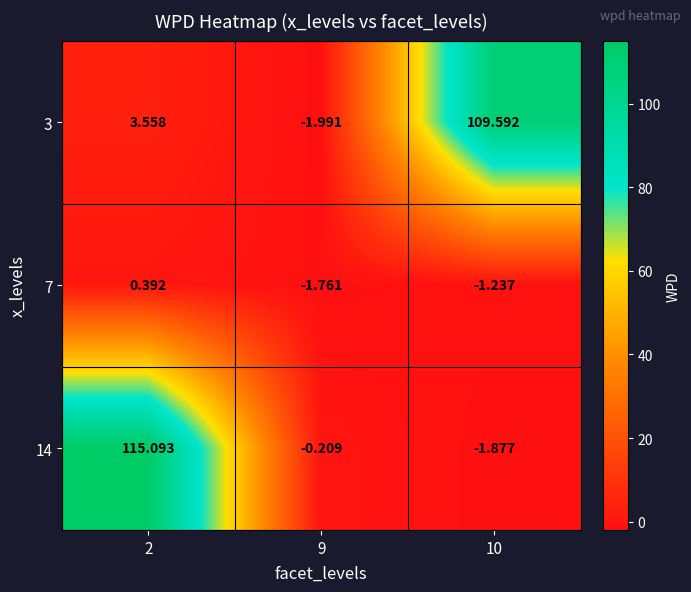

Is the value of 3 at 2 greater than the value of 14 at 2?

No